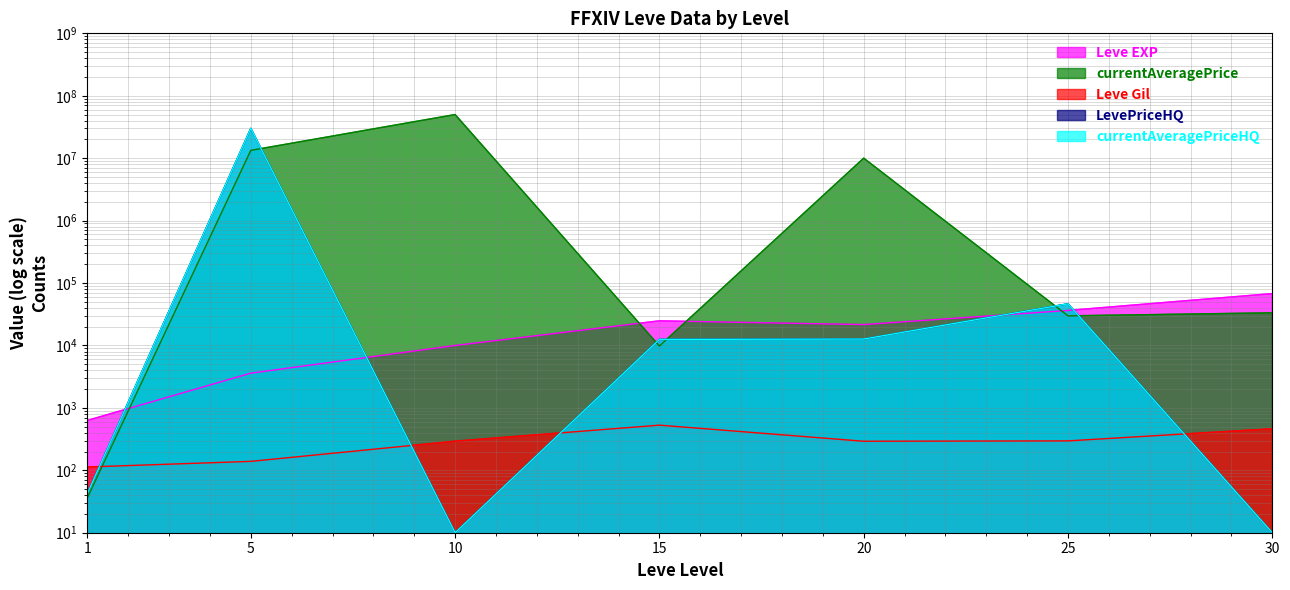

Does the chart have visible grid lines?

Yes